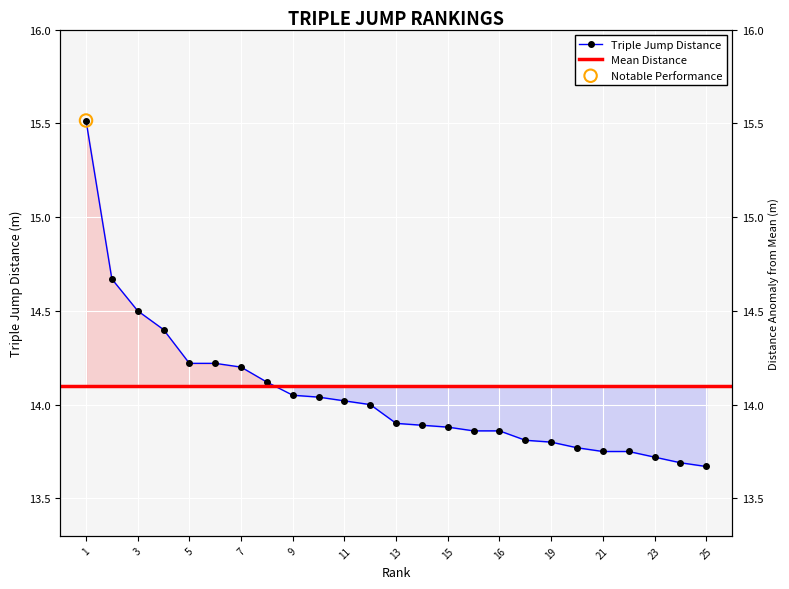

Approximately how many times larger is the value at 25 compared to 1?

0.9